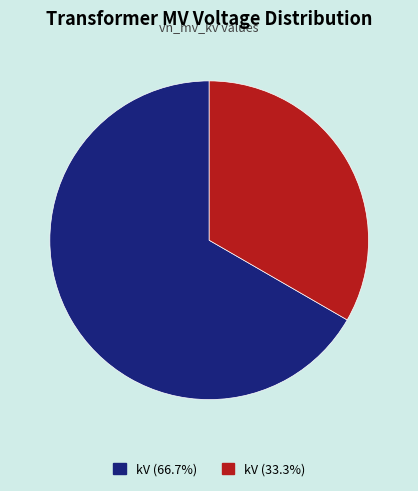

Is there any slice that represents more than half of the pie?

Yes